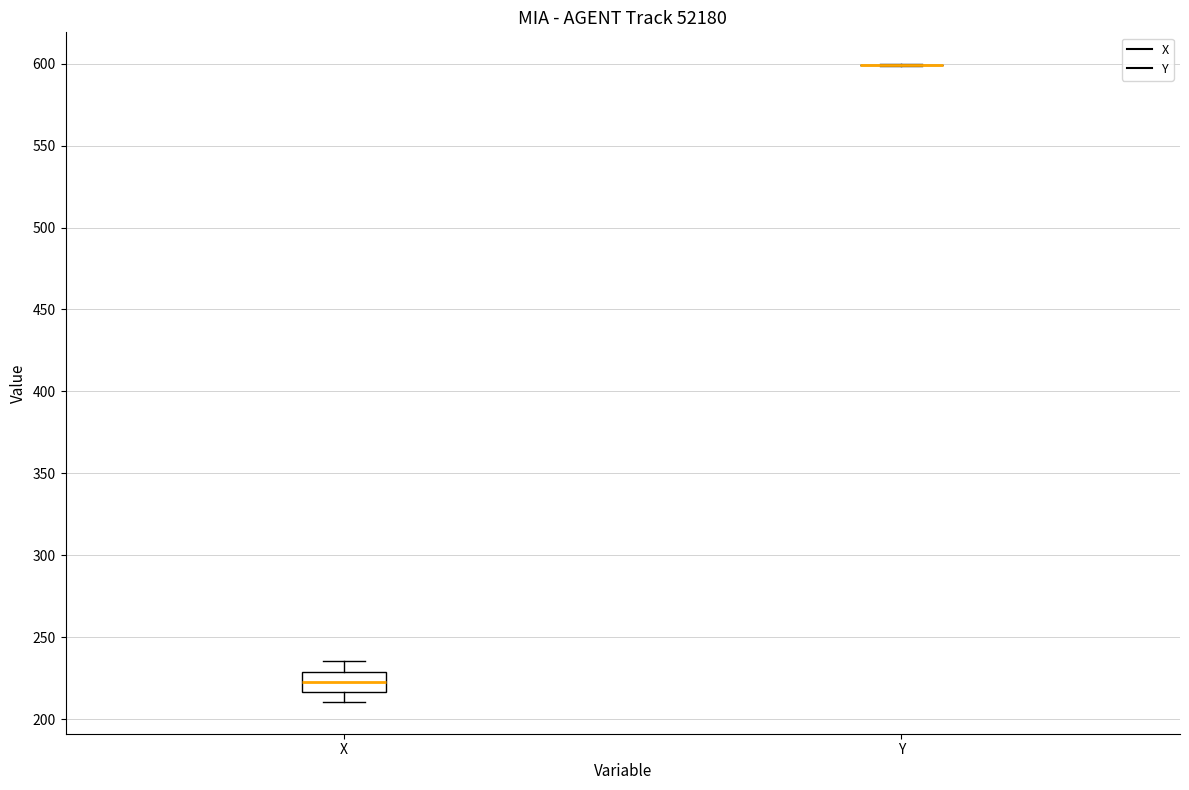

Reading left to right, read every box against the y-axis: the position of its median line, the range the box covers, and the ends of its whiskers. The values are not printed on the chart, so give them approximately, as read against the axis.

X: median 225, box 215 to 230, whiskers 210 to 235
Y: box collapsed to a line at 600, whiskers 600 to 600